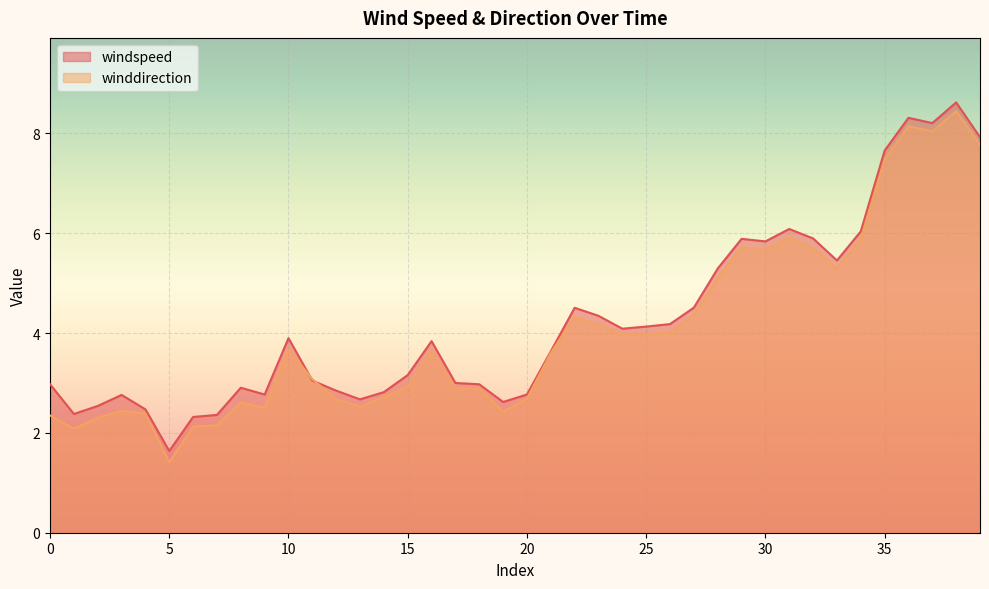

List the labels in order of winddirection value, largest first.

38, 36, 37, 39, 35, 31, 34, 29, 32, 30, 33, 28, 27, 22, 23, 26, 24, 25, 10, 16, 21, 11, 15, 17, 18, 14, 20, 12, 8, 13, 9, 3, 19, 4, 0, 2, 7, 6, 1, 5